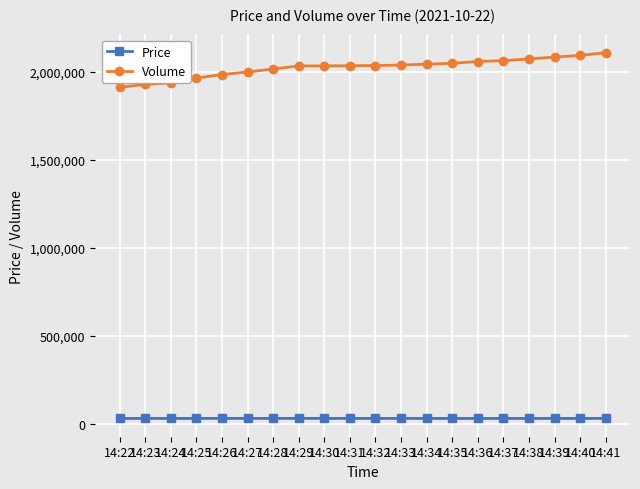

True or false: Volume and Price intersect in this chart.

False